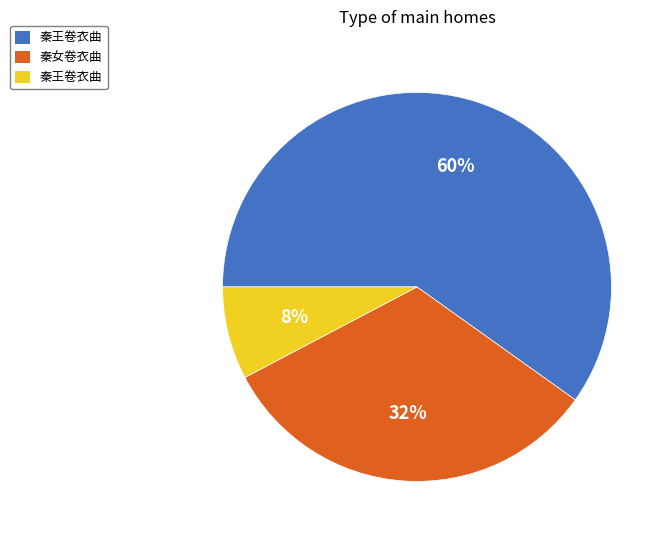

How many slices are in this pie chart?

3